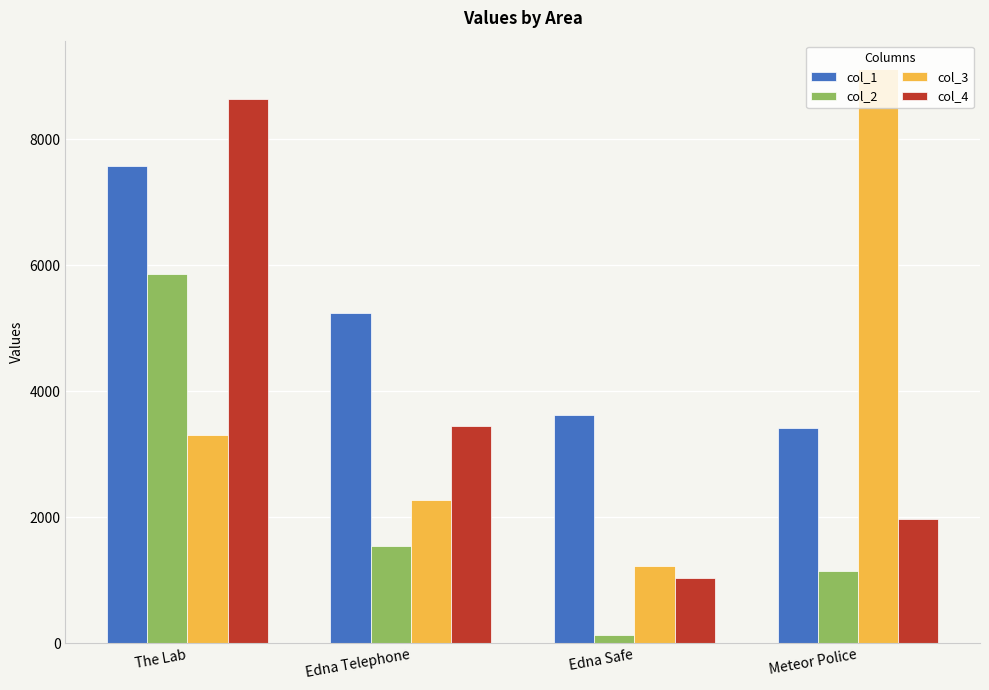

Is the value of col_3 at Edna Telephone greater than the value of col_1 at Edna Telephone?

No